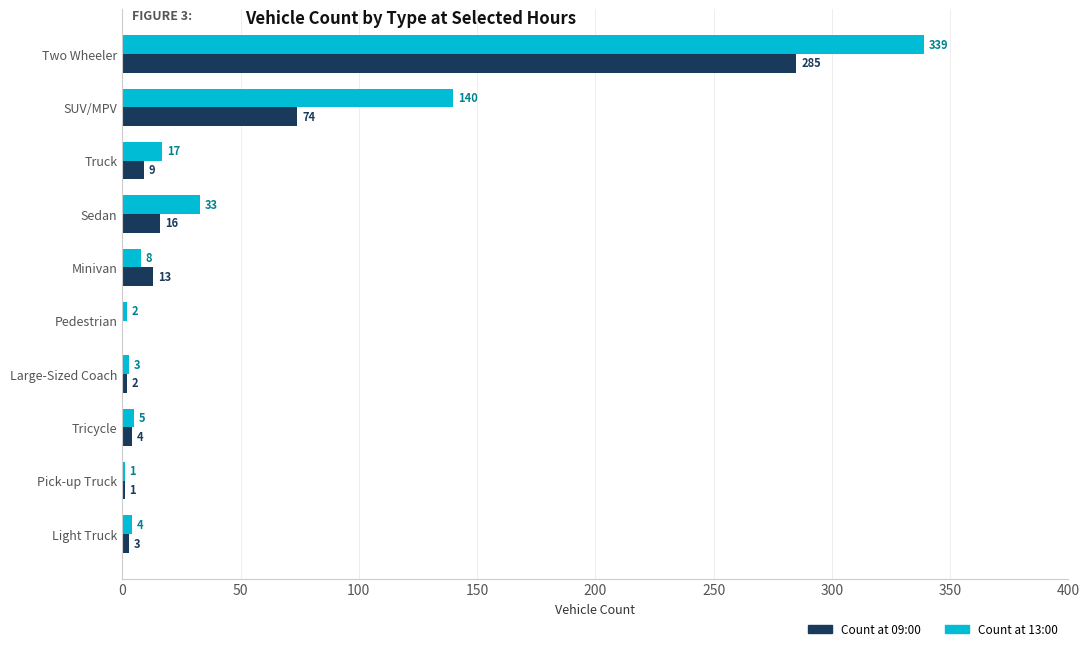

How many categories are shown in the chart?

10